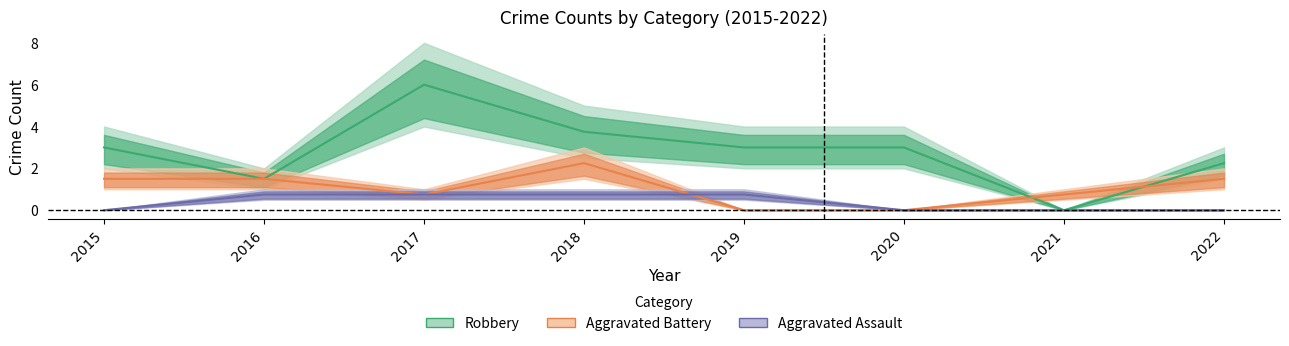

At how many categories does at least one series exceed 4?

1